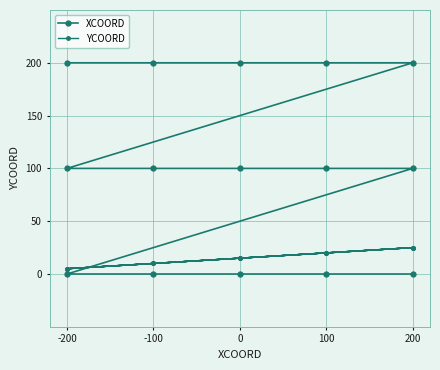

The YCOORD series shows 15 at 0. True or false?

True